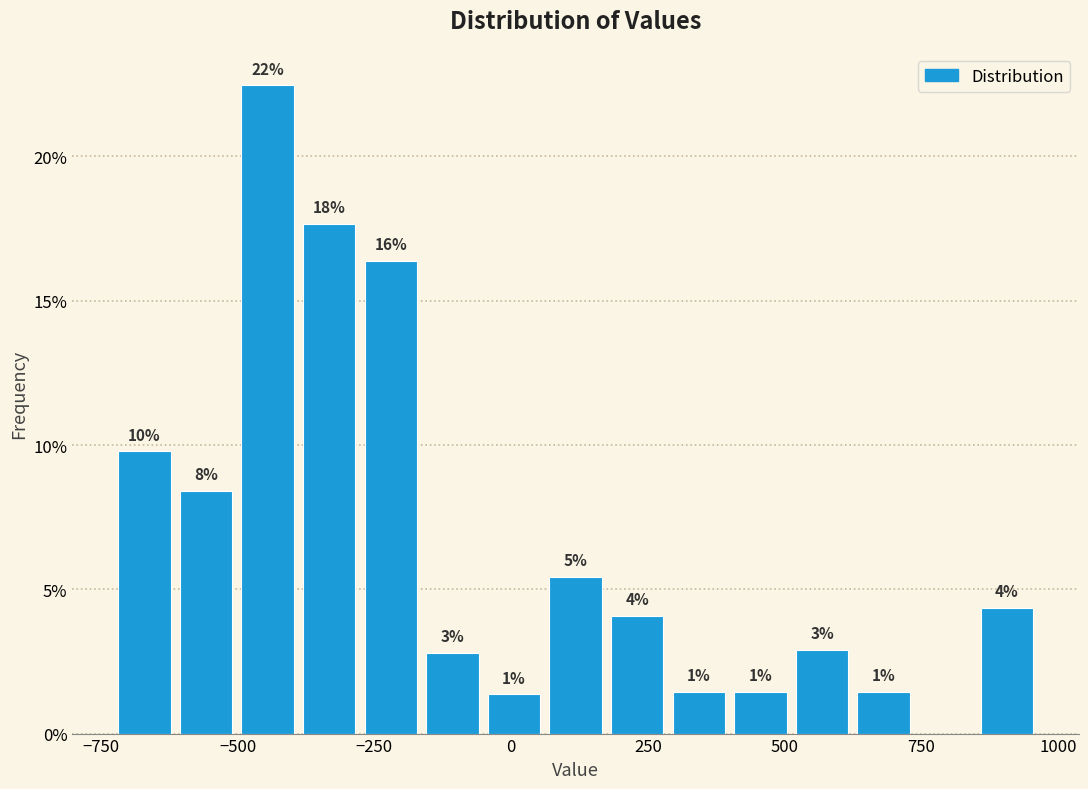

Around what value on the x-axis is the tallest bar? Give the approximate position of its centre, as read against the axis.

-450